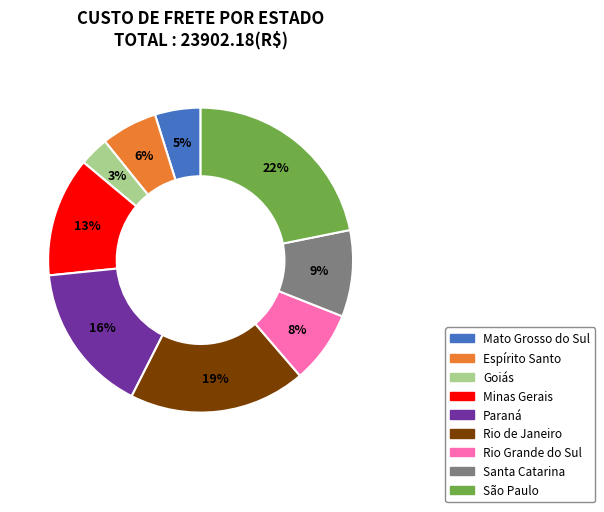

Is there any slice that represents more than half of the pie?

No